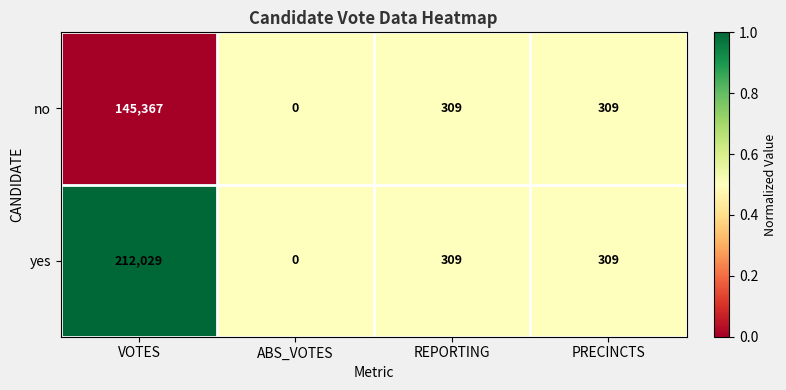

Which series has the widest spread of values?

yes